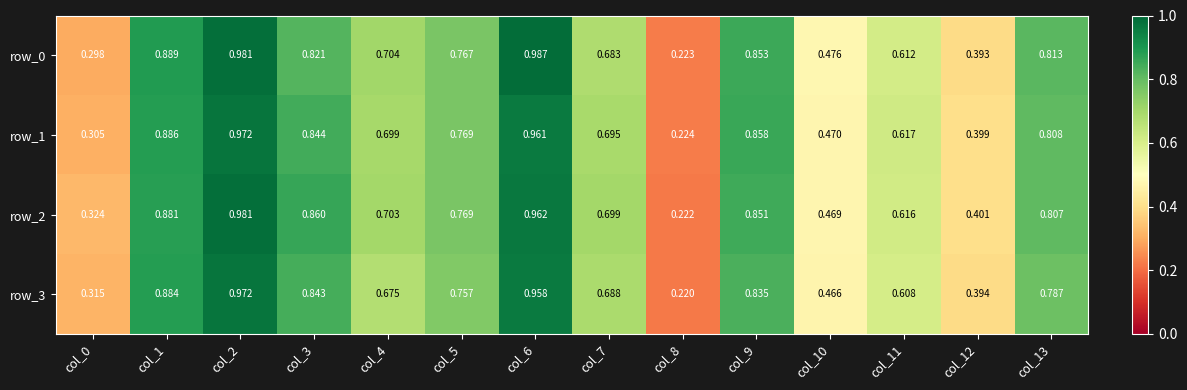

At which category is the sum across all series the highest?

col_2